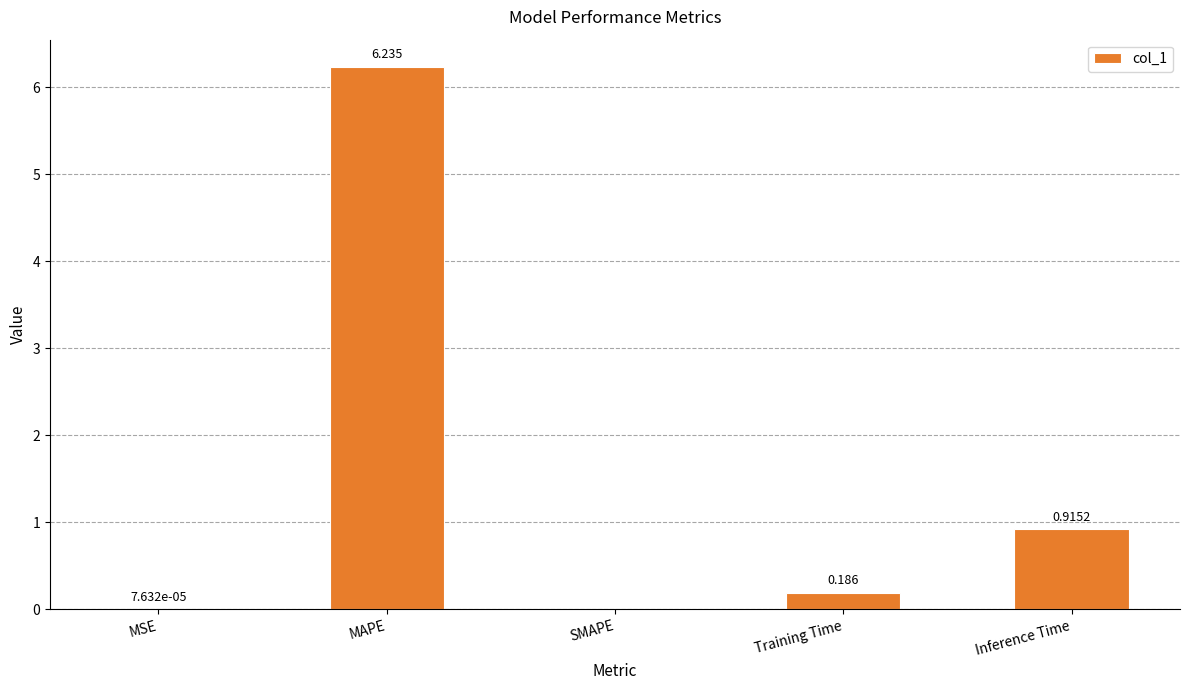

What is the change in value from MAPE to Inference Time?

-5.3